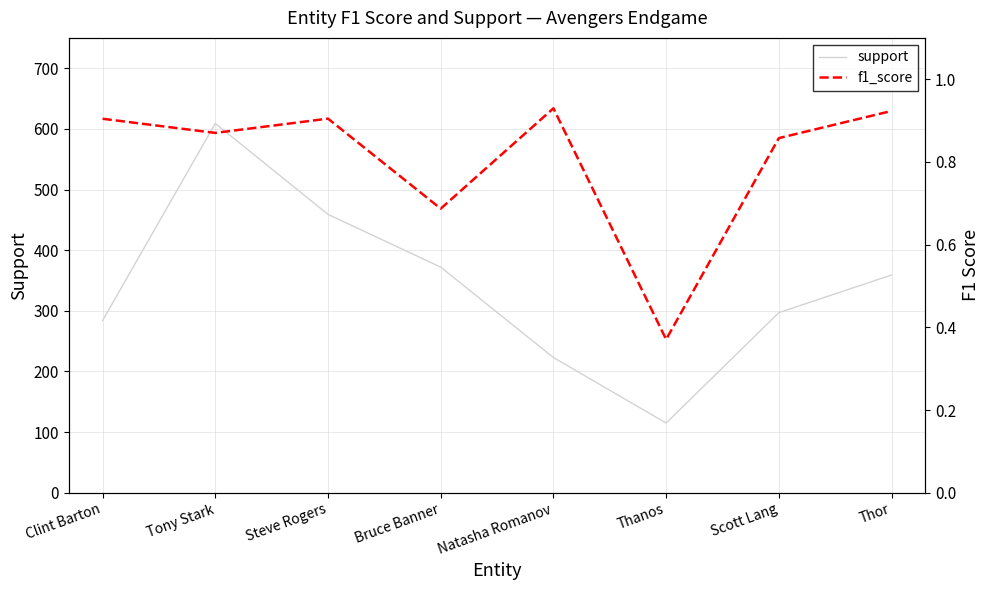

What is the difference between the maximum and second lowest values in the support series?

386.0